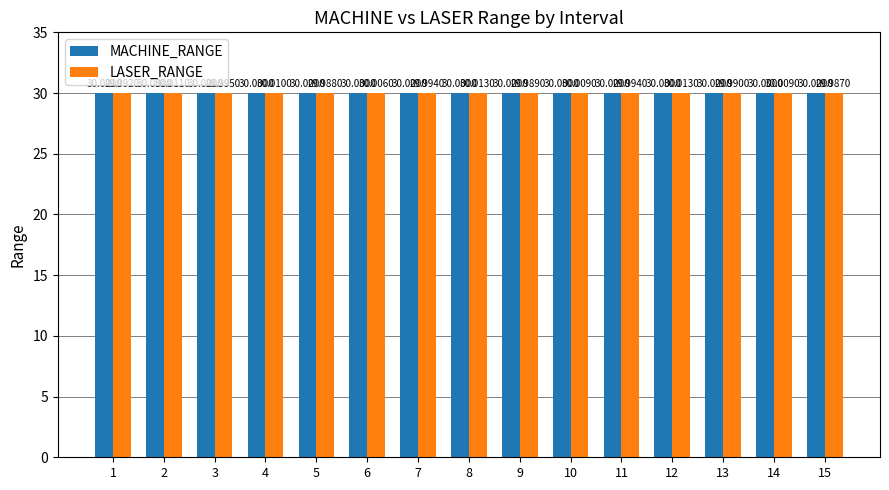

Which series has the widest spread of values?

LASER_RANGE